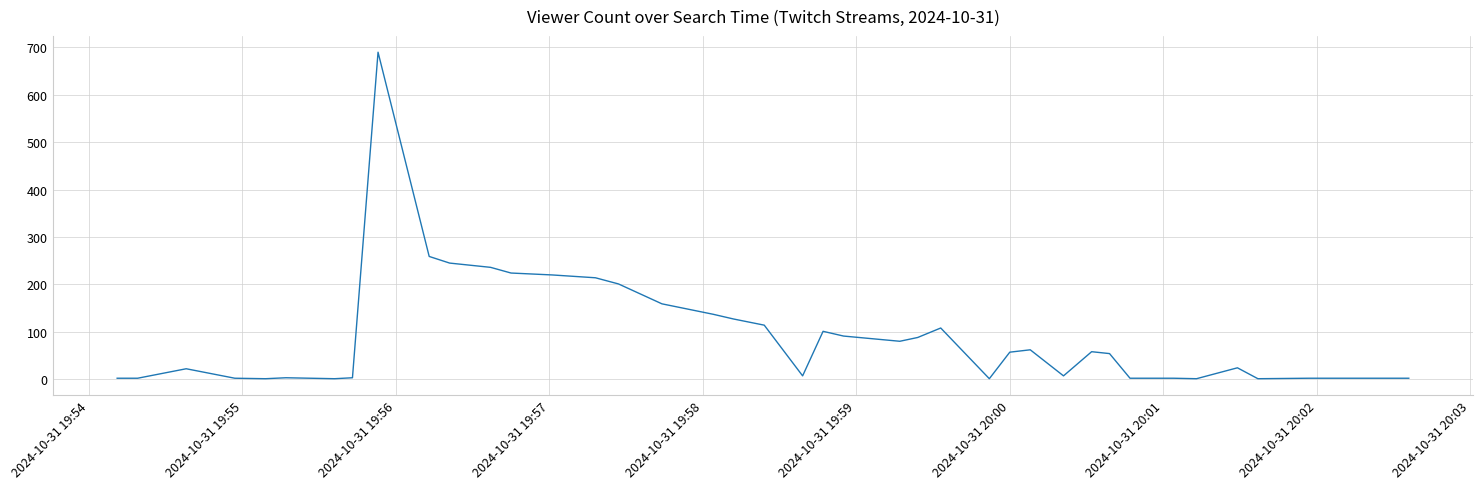

What is the difference between the maximum and minimum values?

689